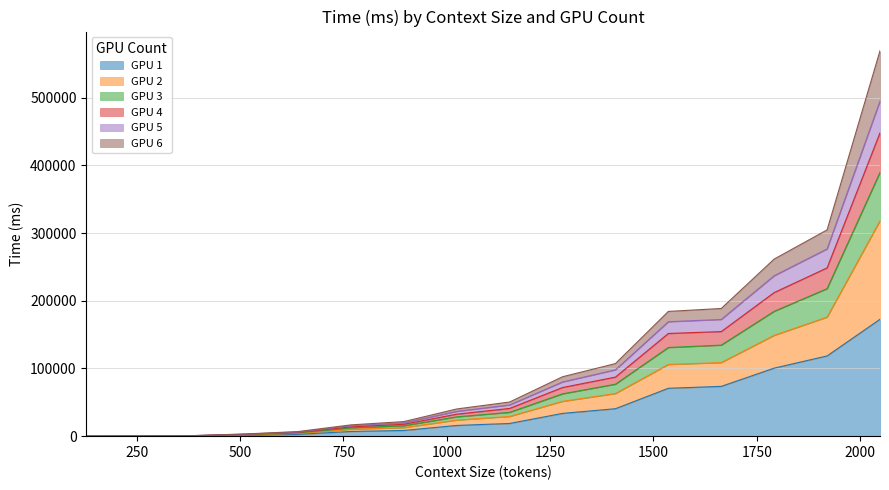

What is the minimum value for 1?

7.9